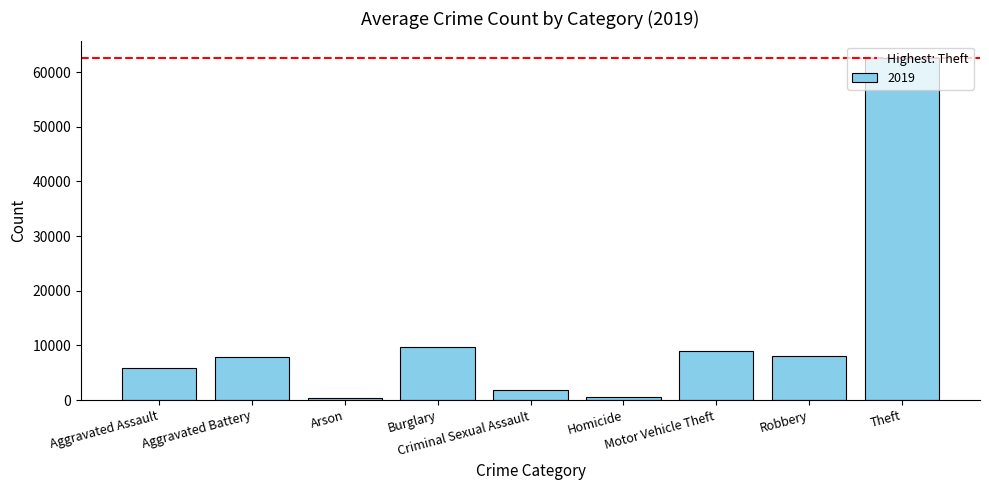

What value does the data have at Homicide?

499